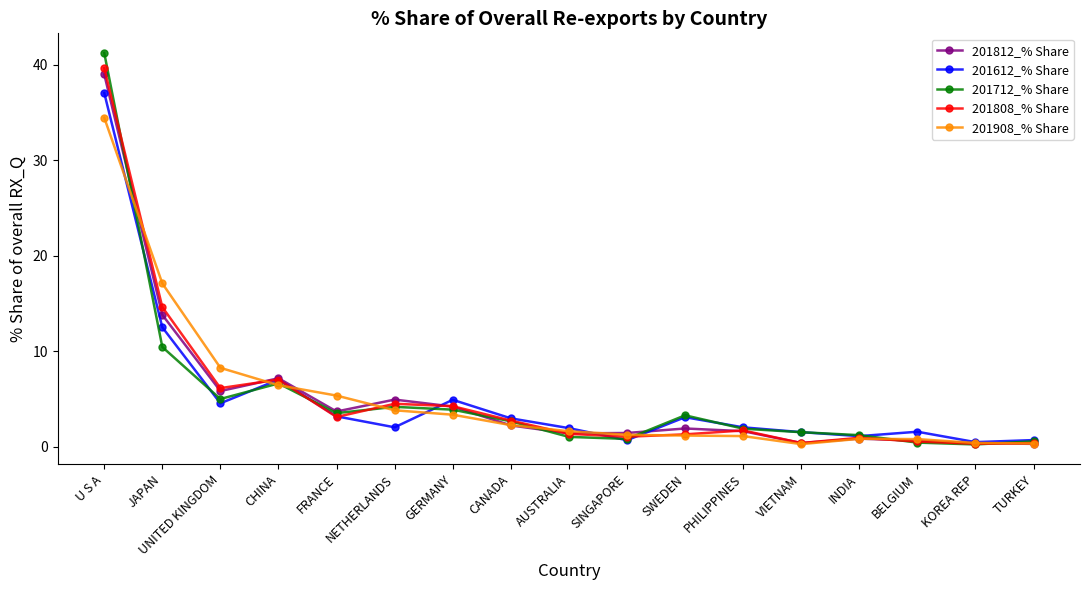

Where is the first local minimum for 201808_% Share?

UNITED KINGDOM